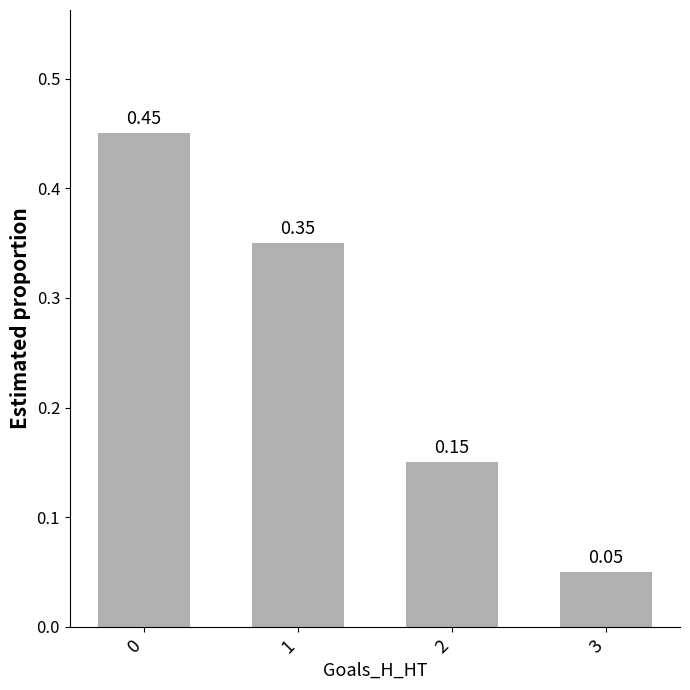

Rank the categories by value from lowest to highest.

3, 2, 1, 0